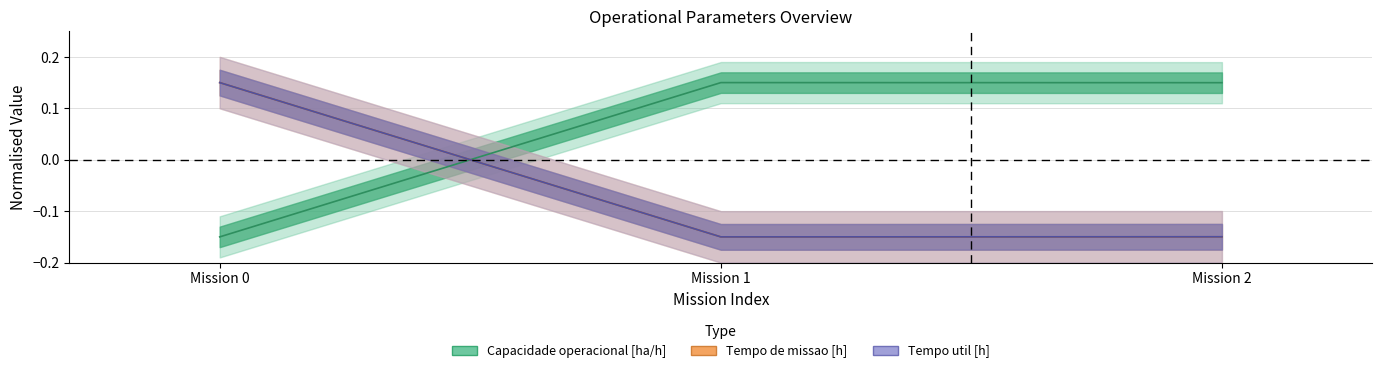

At which label does Capacidade operacional [ha/h] first exceed 0?

Mission 1